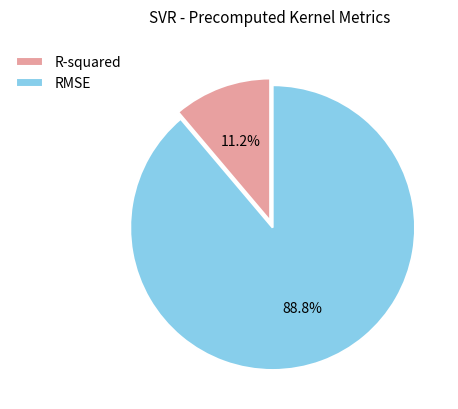

Which category has the biggest portion of the pie?

RMSE